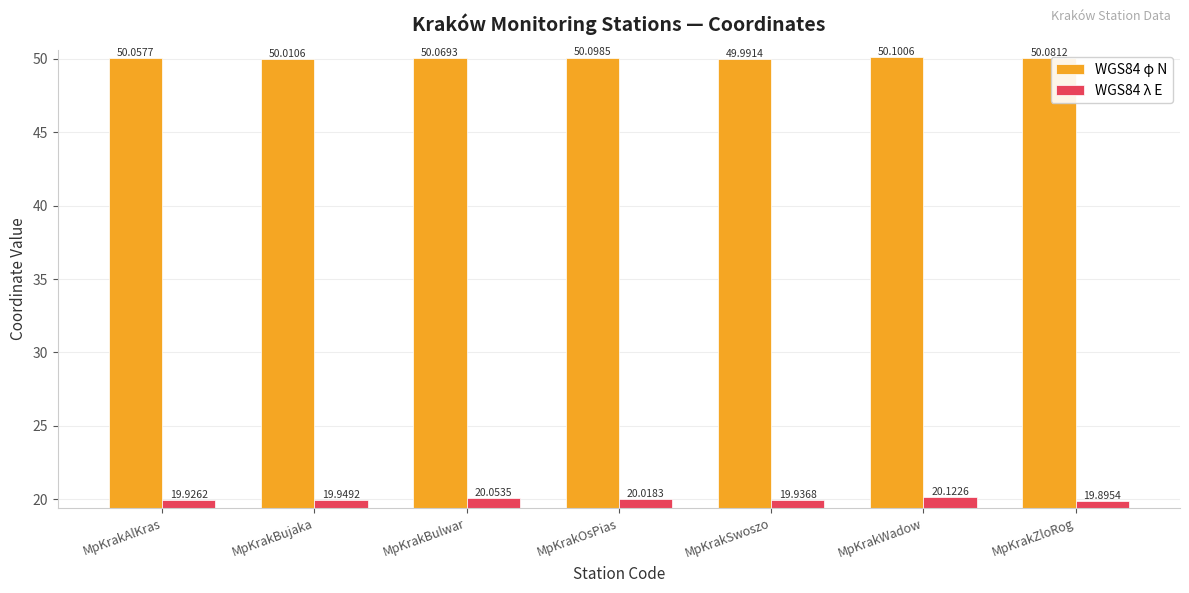

List the labels in order of WGS84 λ E value, smallest first.

MpKrakZloRog, MpKrakAlKras, MpKrakSwoszo, MpKrakBujaka, MpKrakOsPias, MpKrakBulwar, MpKrakWadow